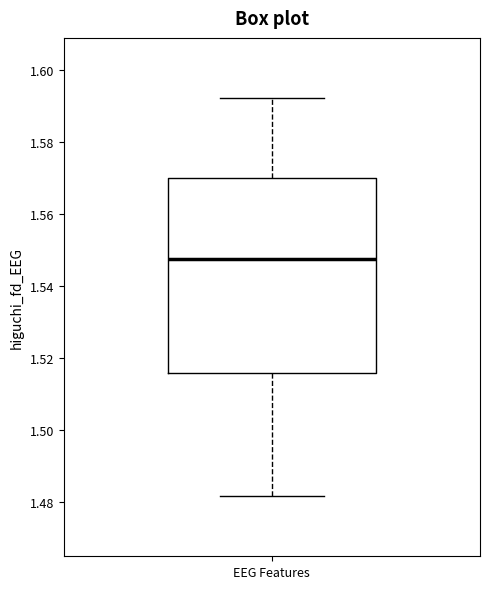

Read this box plot against the y-axis: the position of the median line, the range covered by the box, and the ends of both whiskers. The values are not printed on the chart, so give them approximately, as read against the axis.

median 1.548, box 1.516 to 1.570, whiskers 1.482 to 1.592